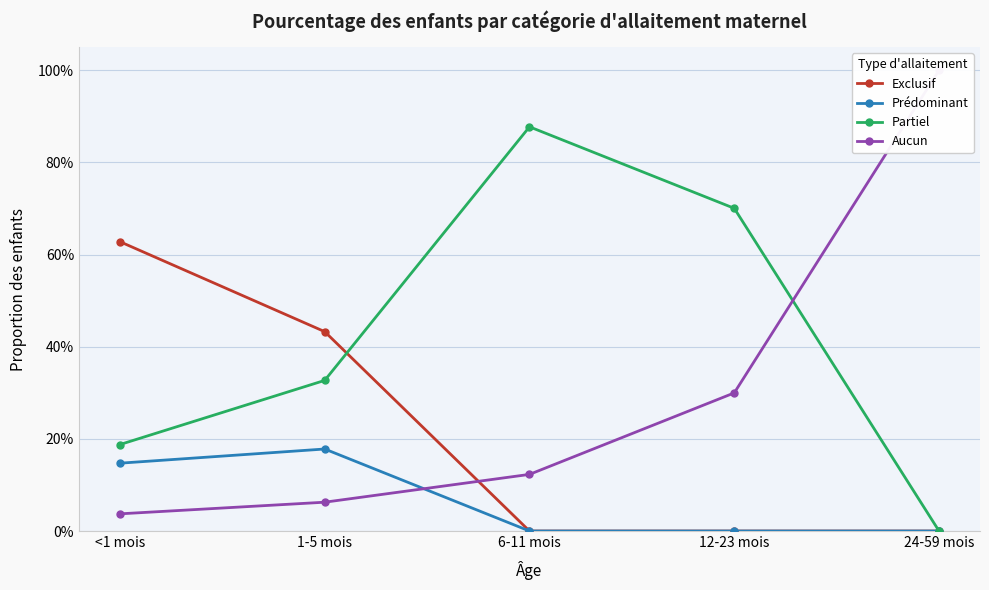

Which category has the lowest value across all series?

6-11 mois